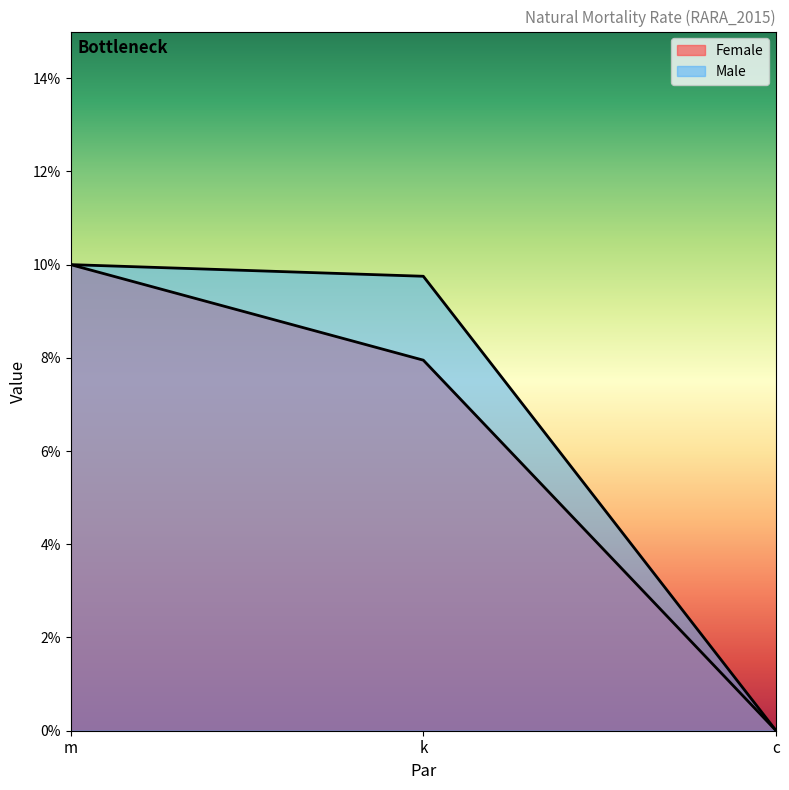

What are all the series names shown in the legend?

Female, Male